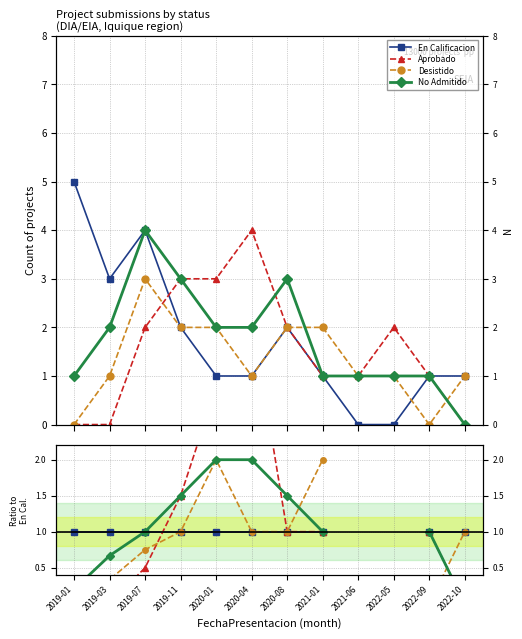

What are all the series names shown in the legend?

En Calificacion, Aprobado, Desistido, No Admitido